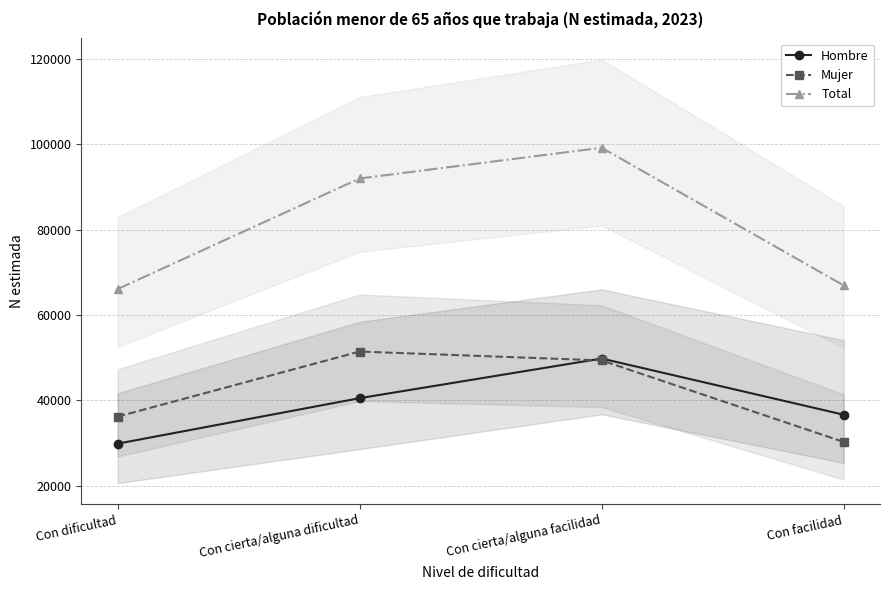

Which category has the highest value across all series?

Con cierta/alguna facilidad